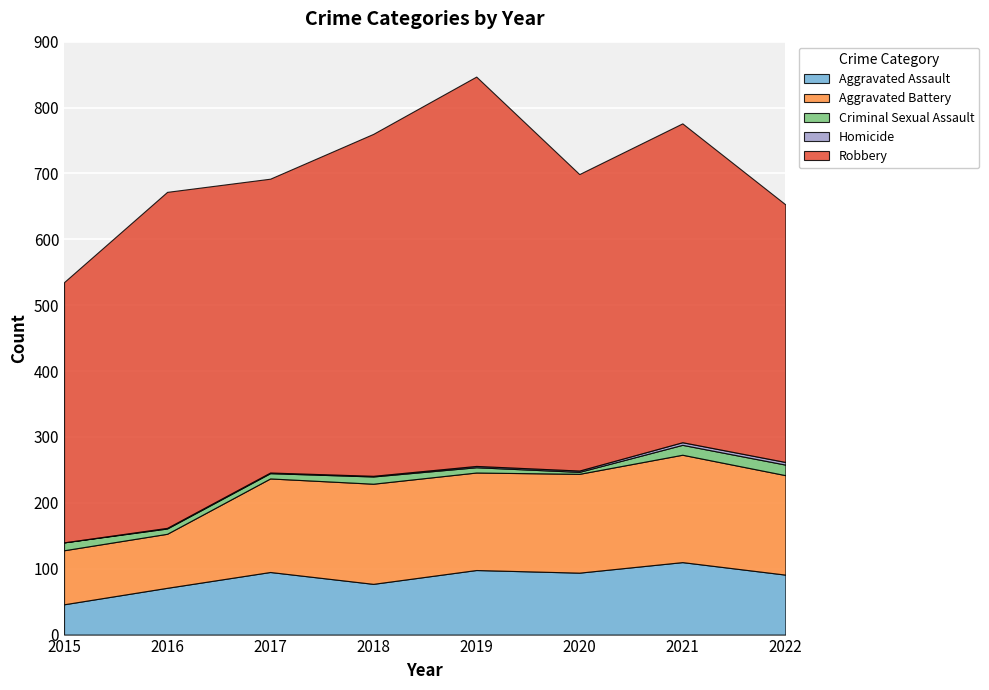

Is it true that Homicide equals 2 at 2020?

True